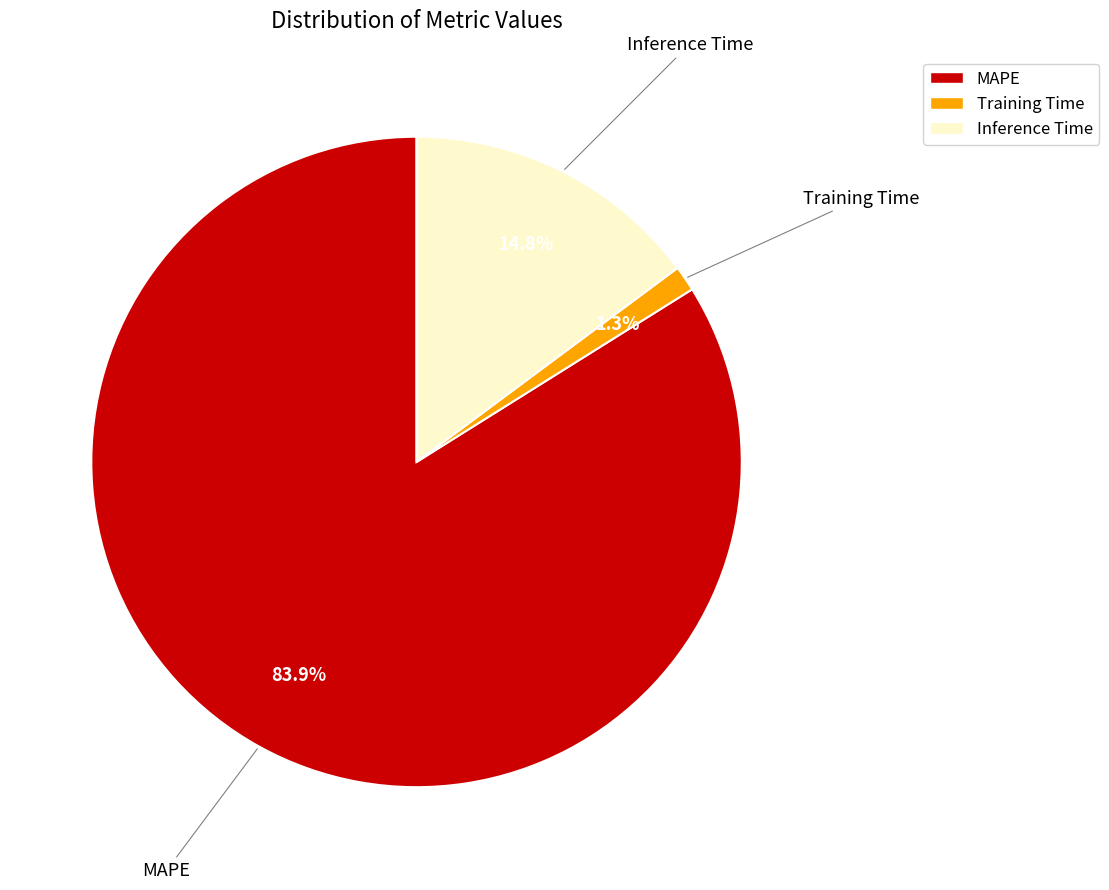

Which slice is the largest?

MAPE